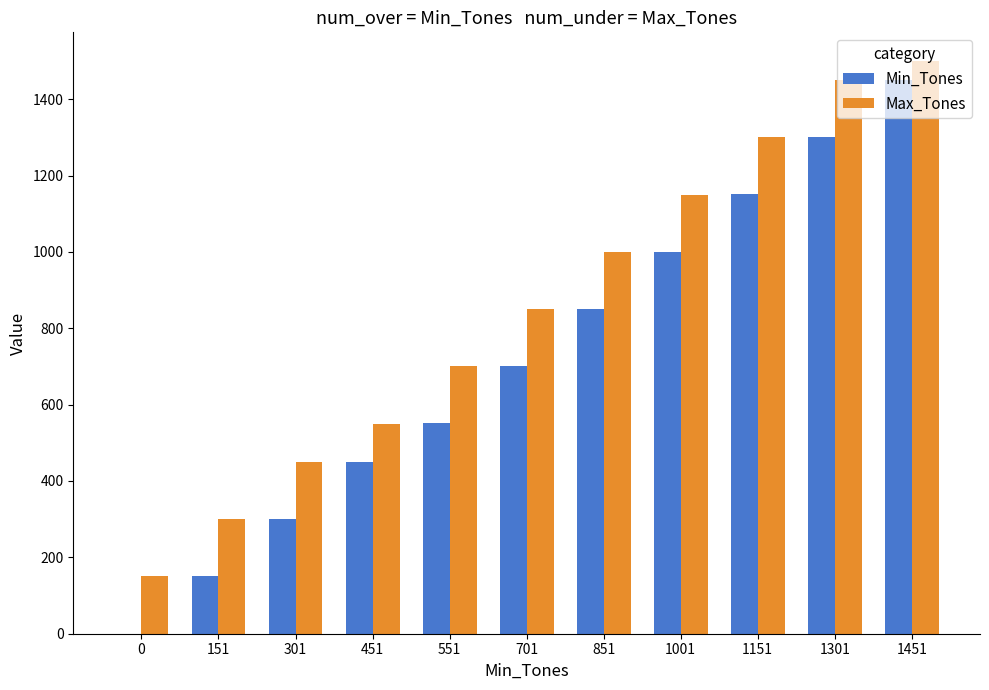

Where is Max_Tones nearest to the value 825?

701